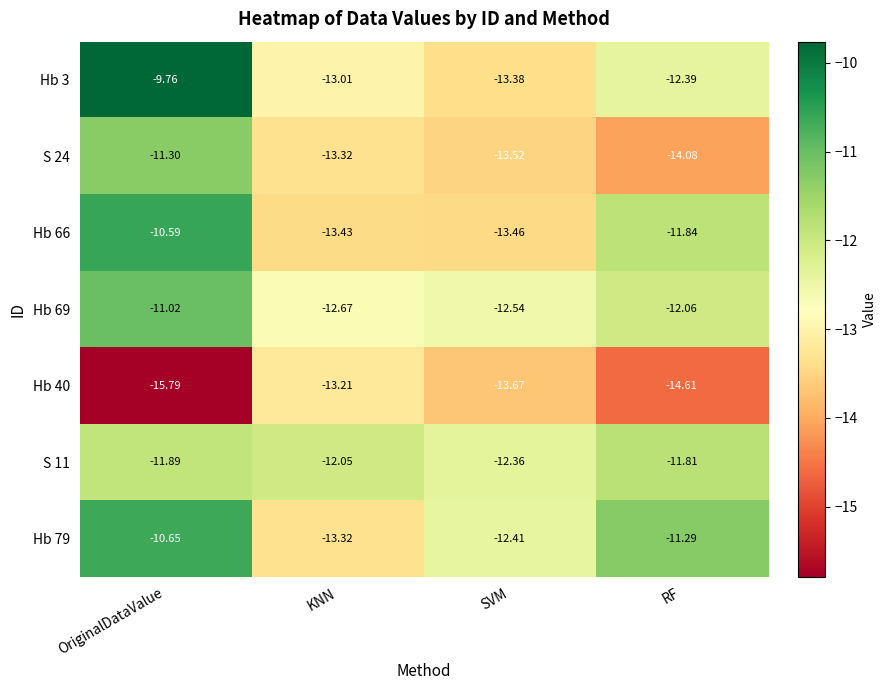

Where does the Hb 69 series first go above -12?

OriginalDataValue